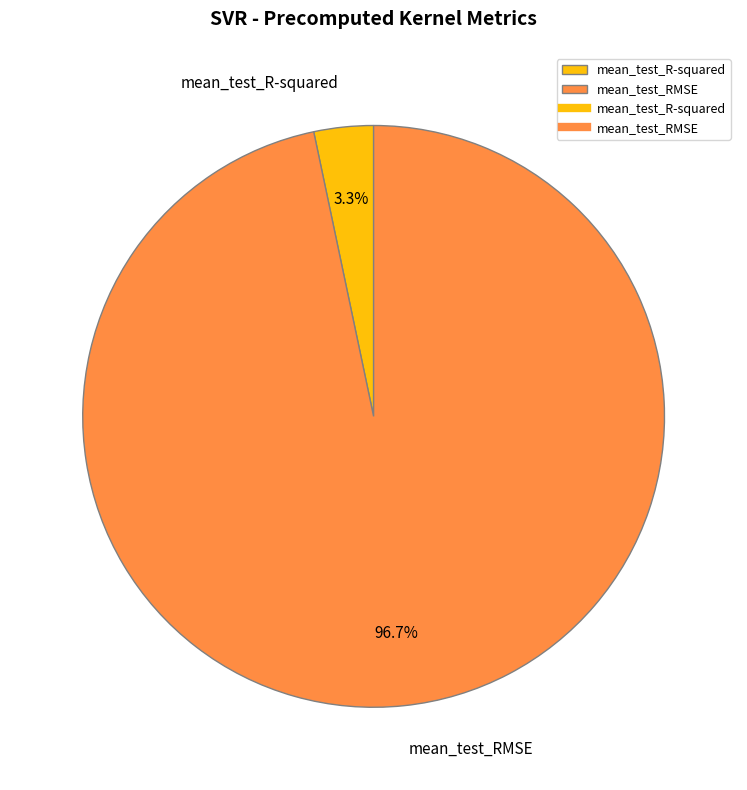

What percentage is the mean_test_R-squared slice, to the nearest percent?

3%